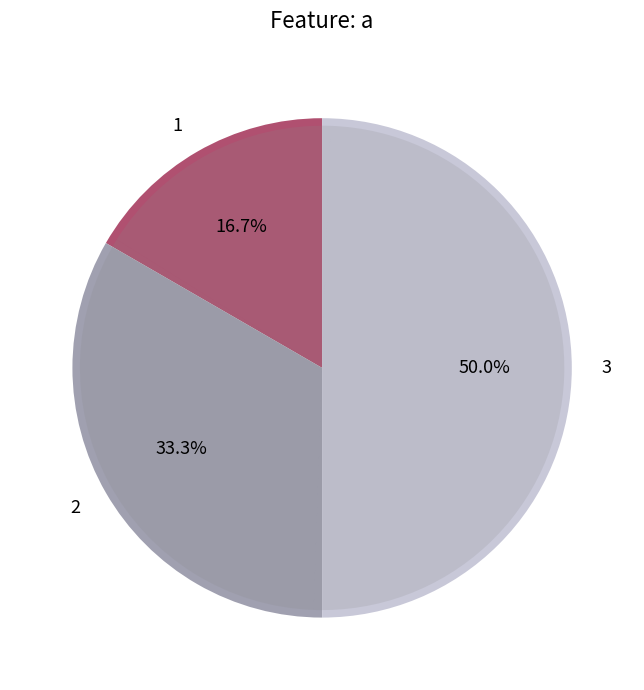

Which category has the biggest portion of the pie?

3